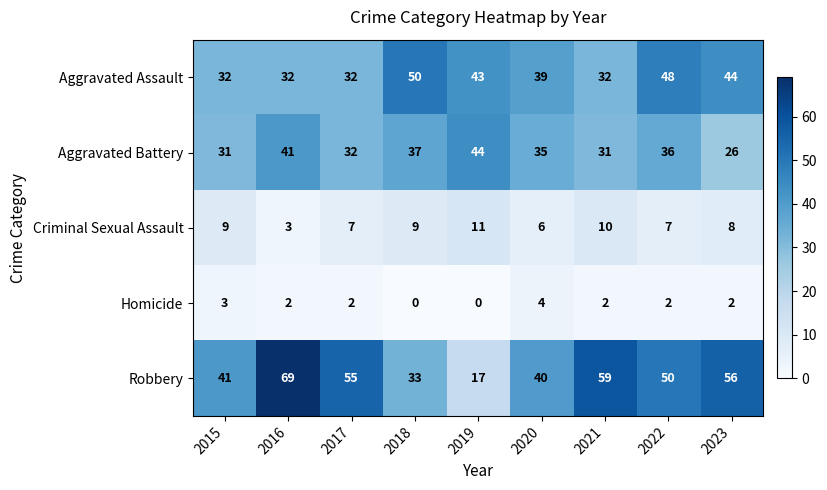

At how many categories does at least one series exceed 52?

4